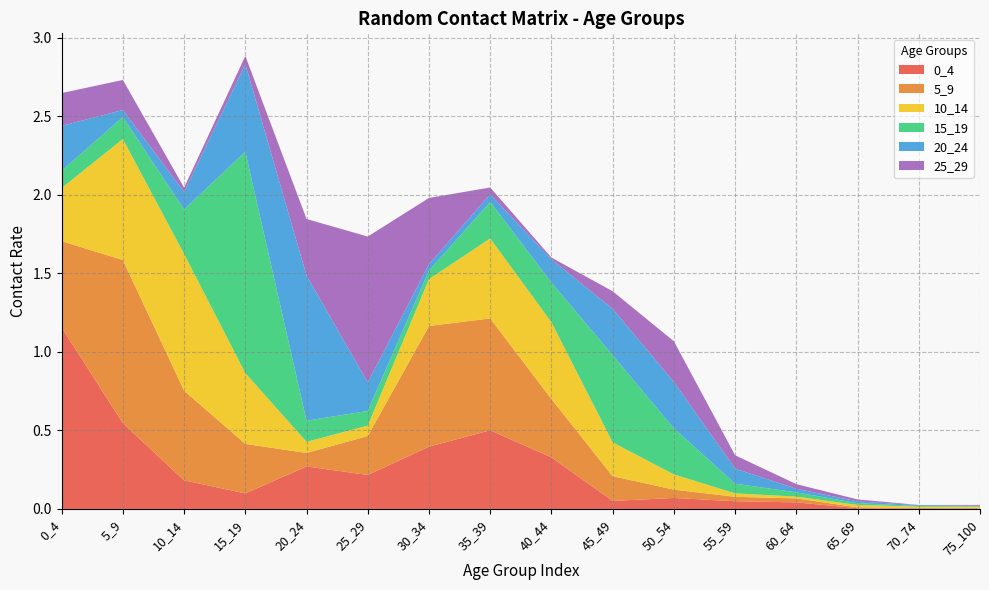

Reading left to right, list all the values displayed in this chart.

0_4: 1.2	0.5	0.2	0.1	0.3	0.2	0.4	0.5	0.3	0.1	0.1	0.0	0.0	0.0	0.0	0.0
5_9: 0.5	1.0	0.6	0.3	0.1	0.2	0.8	0.7	0.4	0.2	0.1	0.0	0.0	0.0	0.0	0.0
10_14: 0.3	0.8	0.9	0.5	0.1	0.1	0.3	0.5	0.5	0.2	0.1	0.0	0.0	0.0	0.0	0.0
15_19: 0.1	0.1	0.3	1.4	0.1	0.1	0.1	0.2	0.3	0.6	0.3	0.1	0.0	0.0	0.0	0.0
20_24: 0.3	0.0	0.1	0.6	0.9	0.2	0.0	0.0	0.1	0.3	0.3	0.1	0.0	0.0	0.0	0.0
25_29: 0.2	0.2	0.0	0.1	0.4	0.9	0.4	0.0	0.0	0.1	0.3	0.1	0.0	0.0	0.0	0.0